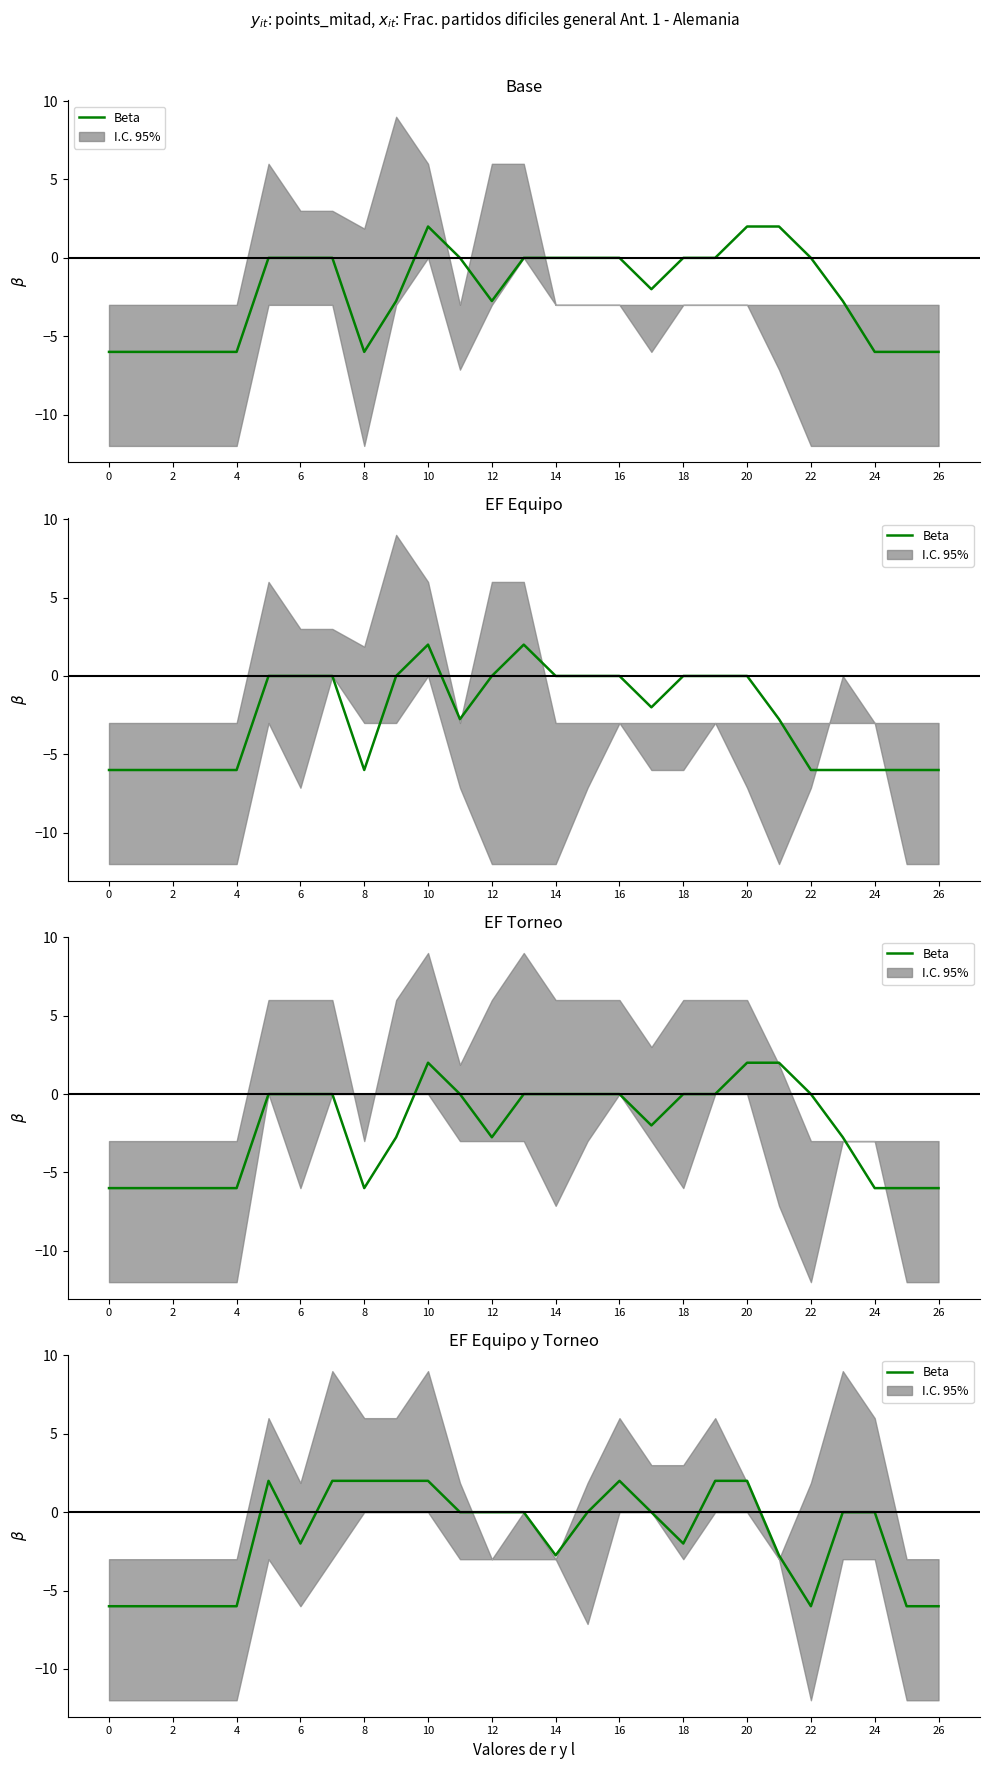

The chart shows a value of -4.0 at 4. True or false?

False